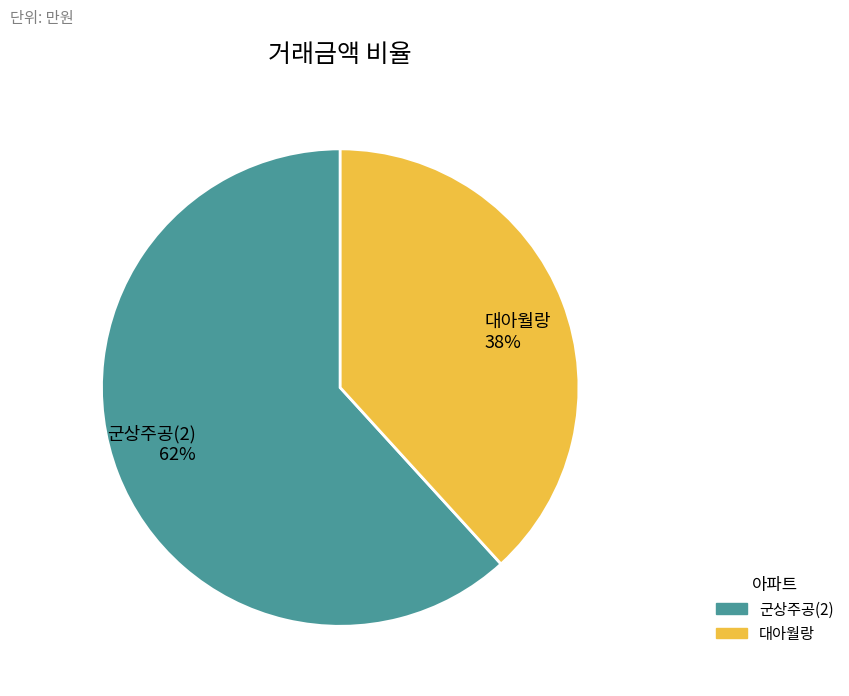

What is the smallest slice in the pie chart?

대아월랑